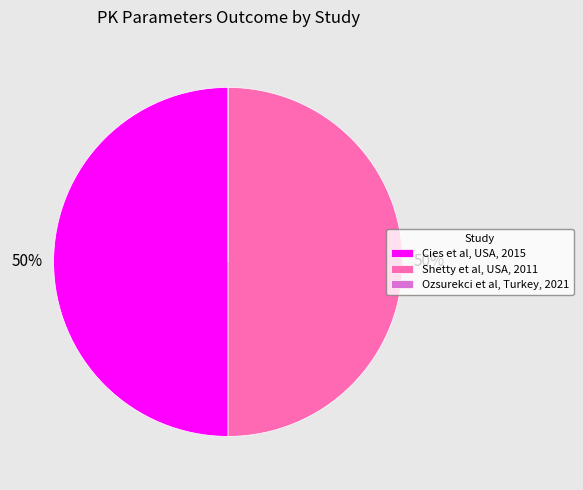

To the nearest percent, what portion does Shetty et al, USA, 2011 represent?

50%